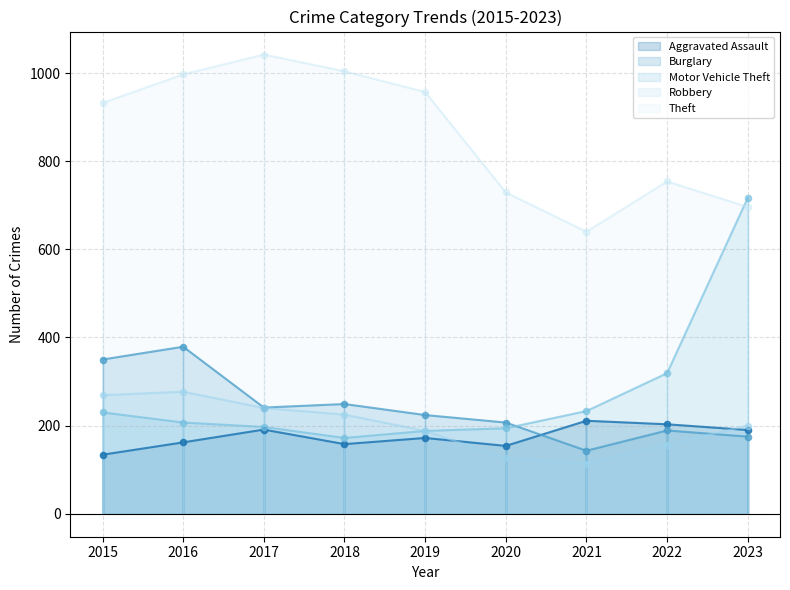

What are all the series names shown in the legend?

Aggravated Assault, Burglary, Motor Vehicle Theft, Robbery, Theft